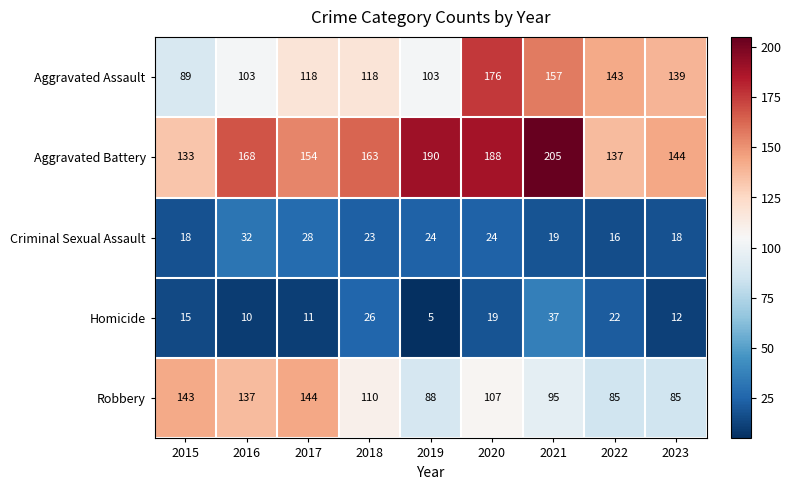

Rank the series by their maximum value, from lowest to highest.

Criminal Sexual Assault, Homicide, Robbery, Aggravated Assault, Aggravated Battery